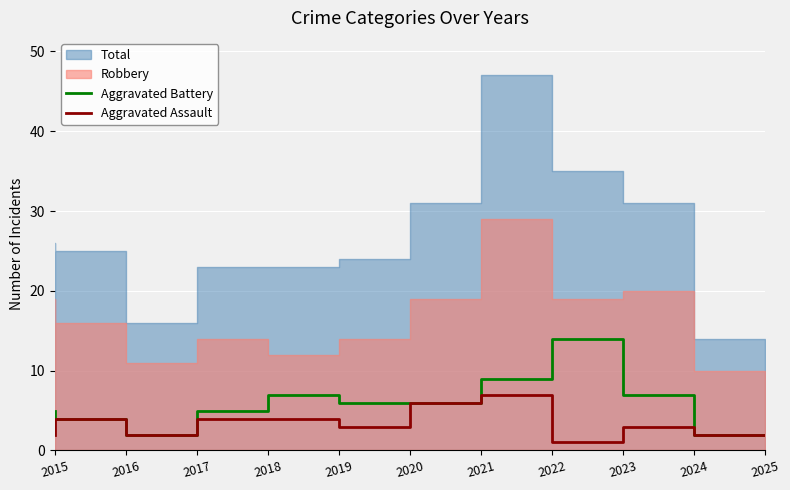

In Aggravated Assault, how many points are higher than both neighbors (excluding endpoints)?

3